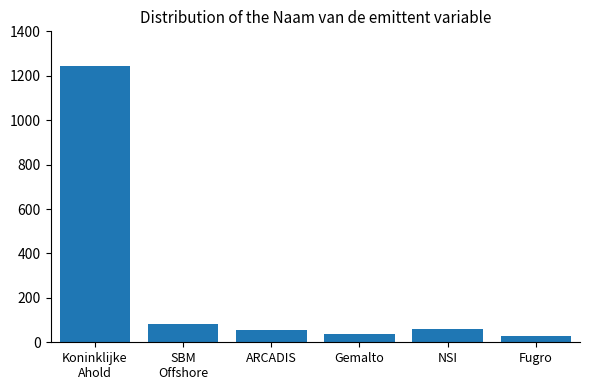

True or false: the data shows 82 at SBM
Offshore.

True